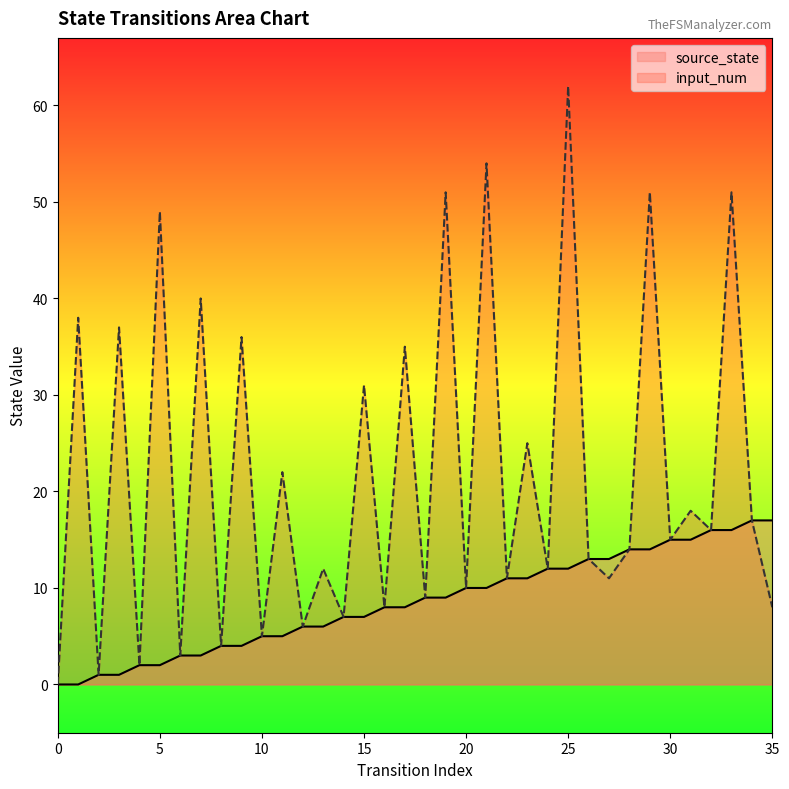

True or false: source_state and input_num cross at least once.

False